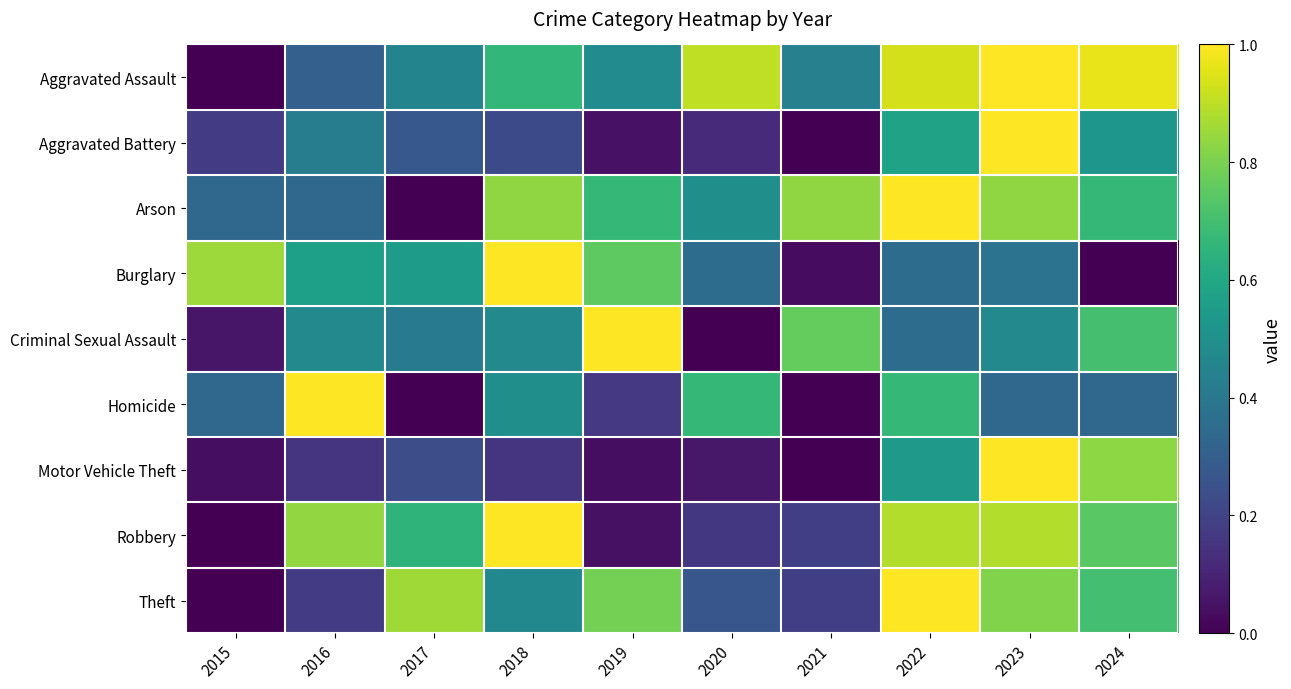

What is the difference between the highest and lowest values at 2018?

0.8